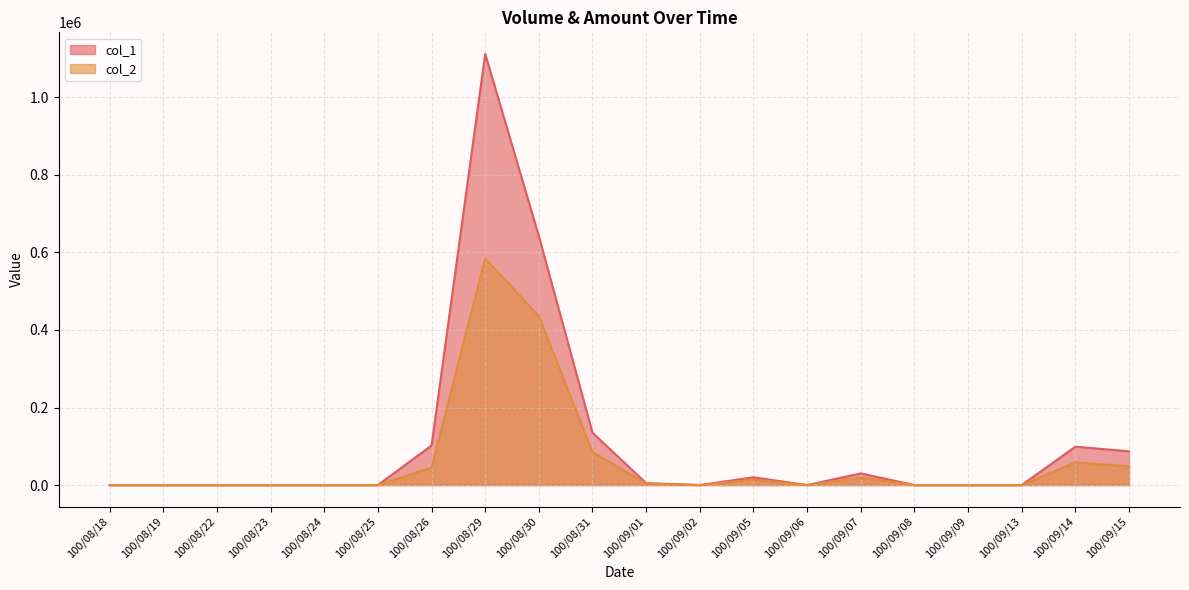

Does the chart display data point markers on the line(s)?

No